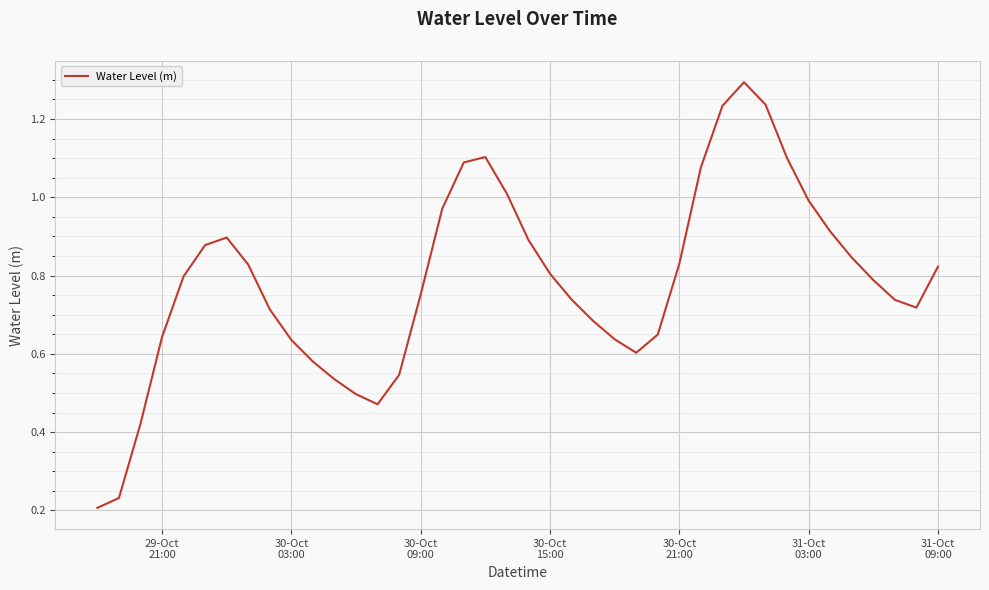

What is the maximum value shown in the chart?

1.3